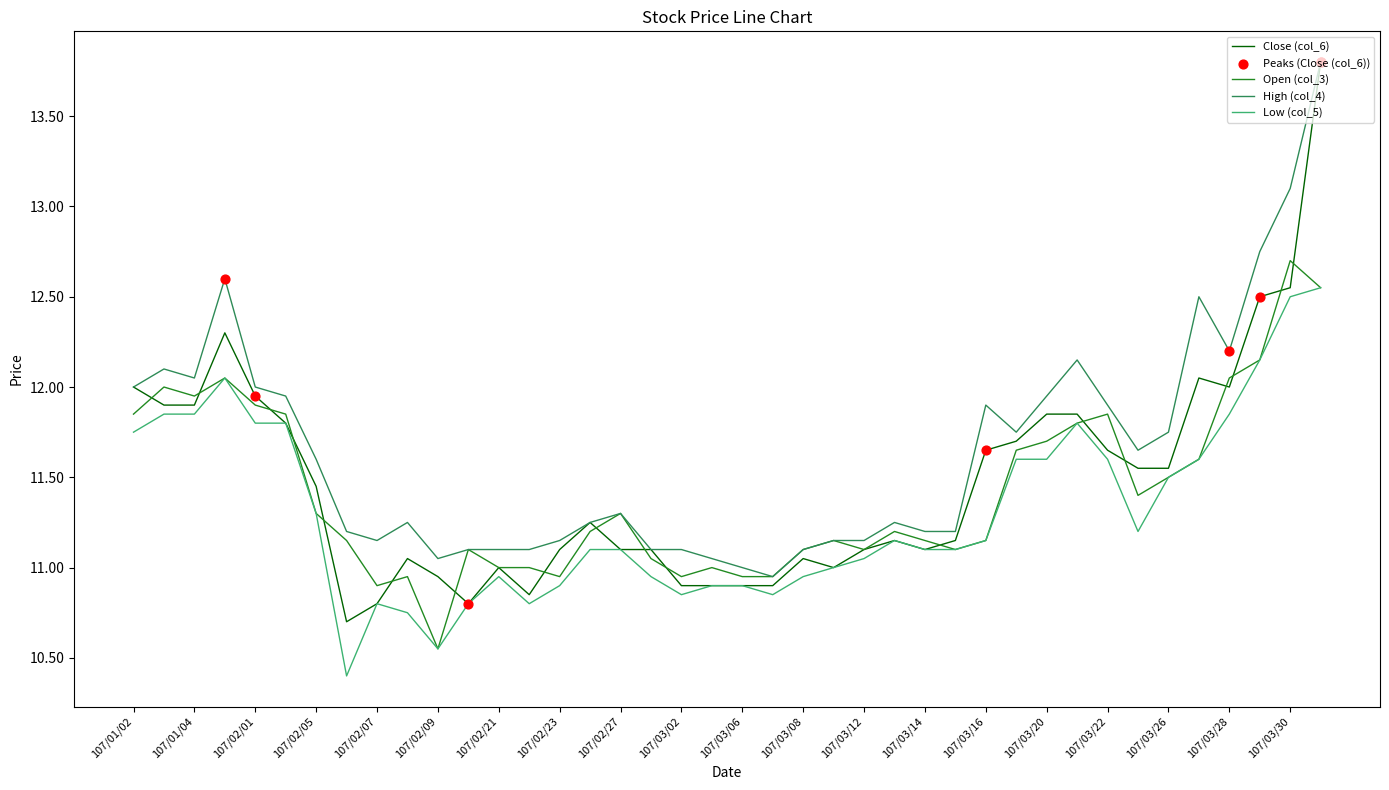

Which series has the largest total across all categories?

High (col_4)